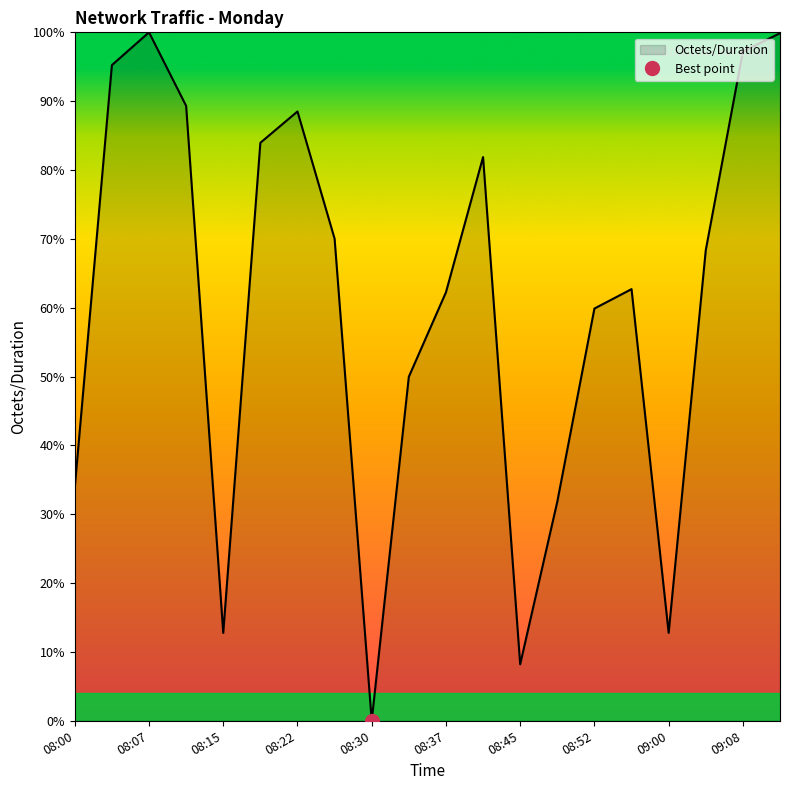

True or false: the data has more than 1 interior local peaks.

True